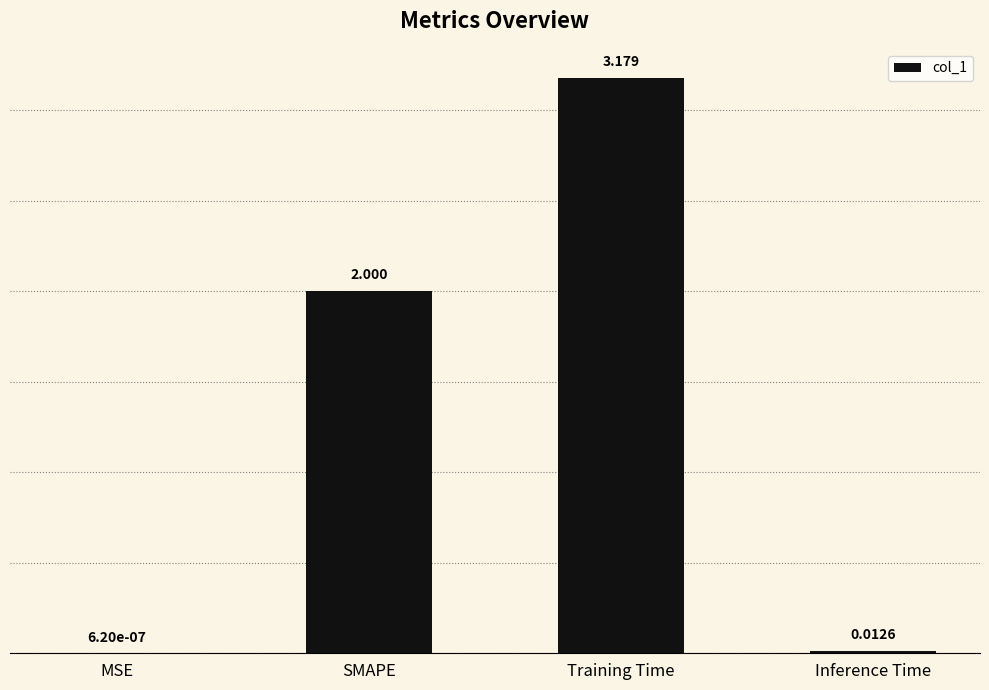

At which category does the chart reach its peak across all series?

Training Time